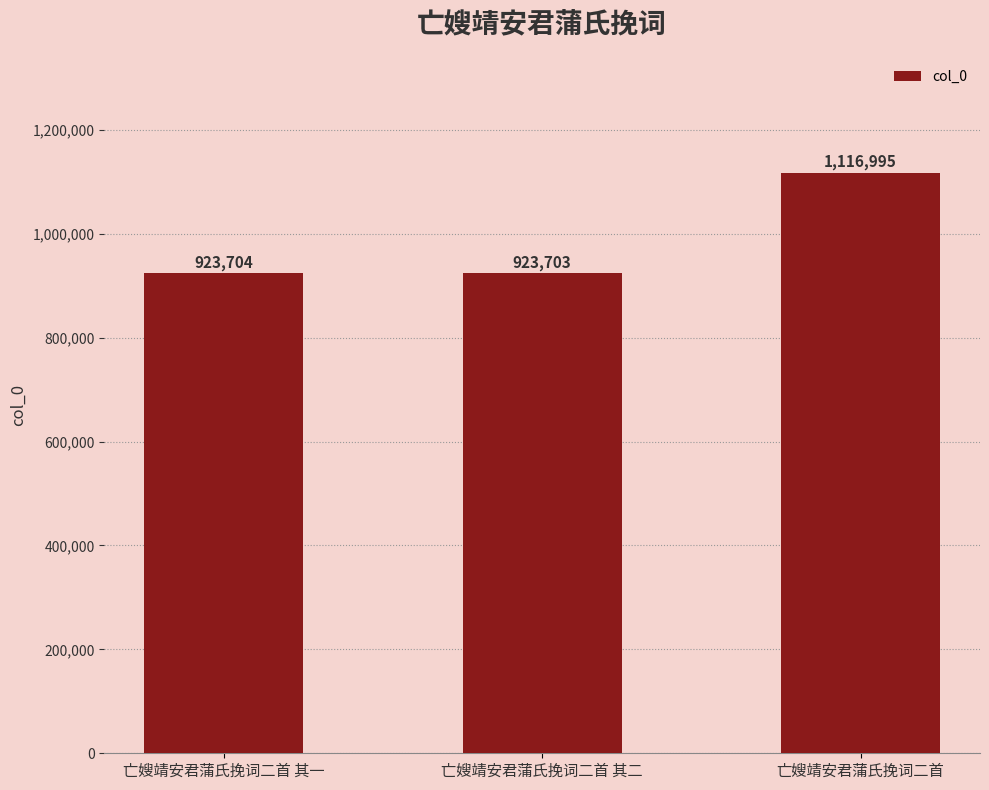

Is it true that the value at 亡嫂靖安君蒲氏挽词二首 其一 is 502012?

False